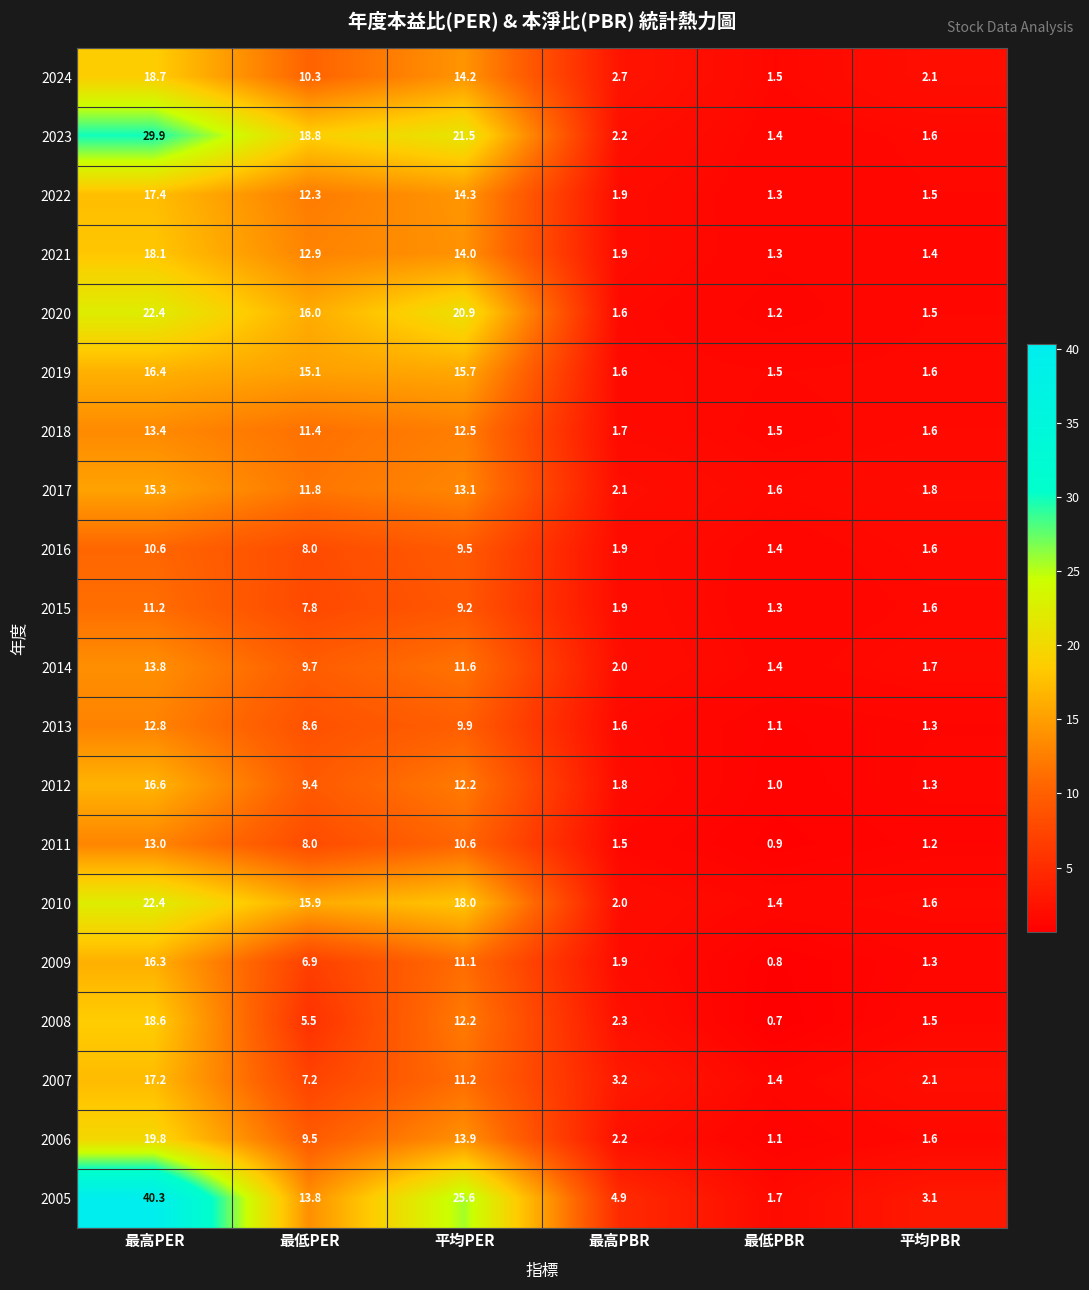

True or false: 2011 has a value of 0.9 at 最低PBR.

True